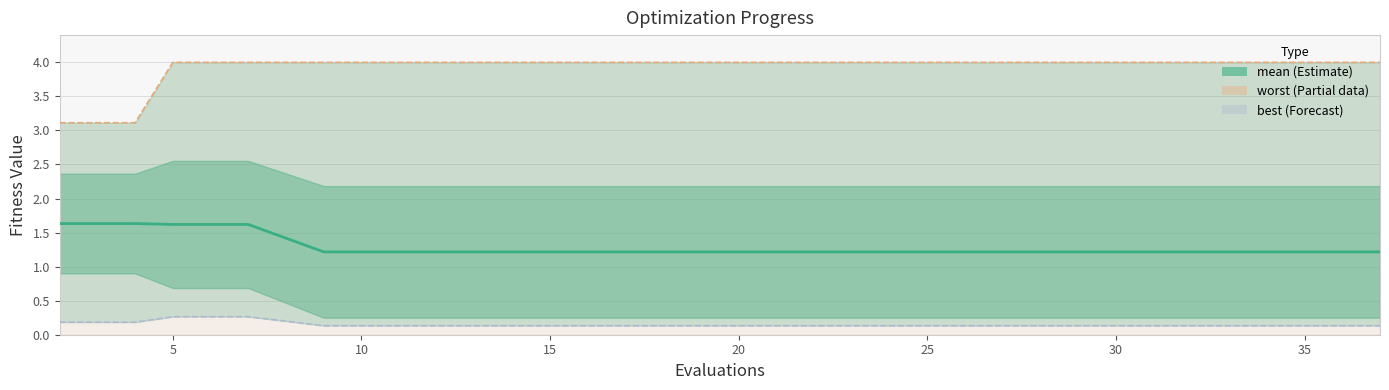

Count the number of categories in the chart.

20